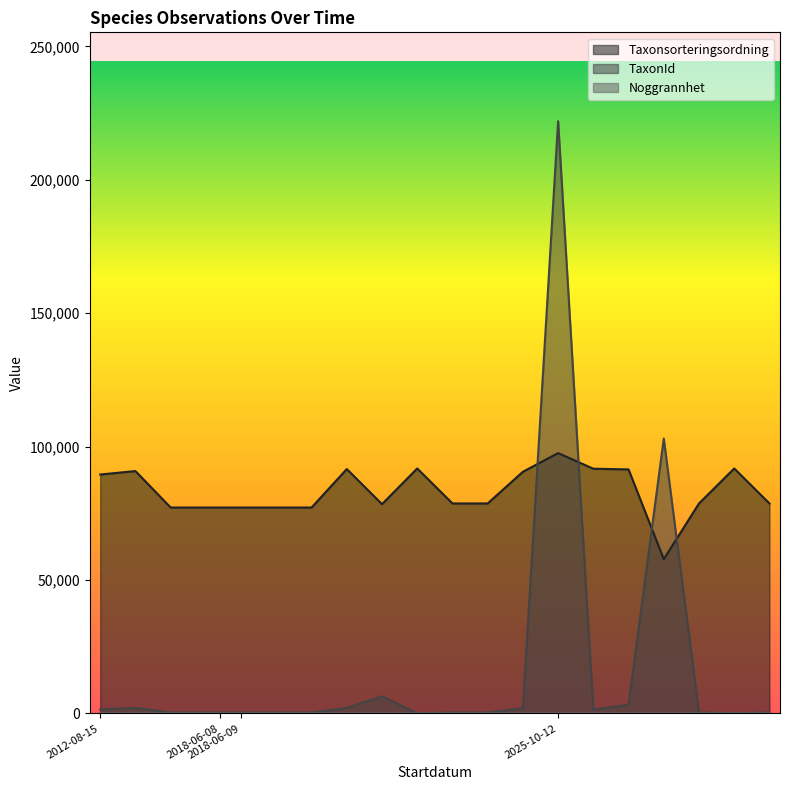

How many categories are shown in the chart?

20